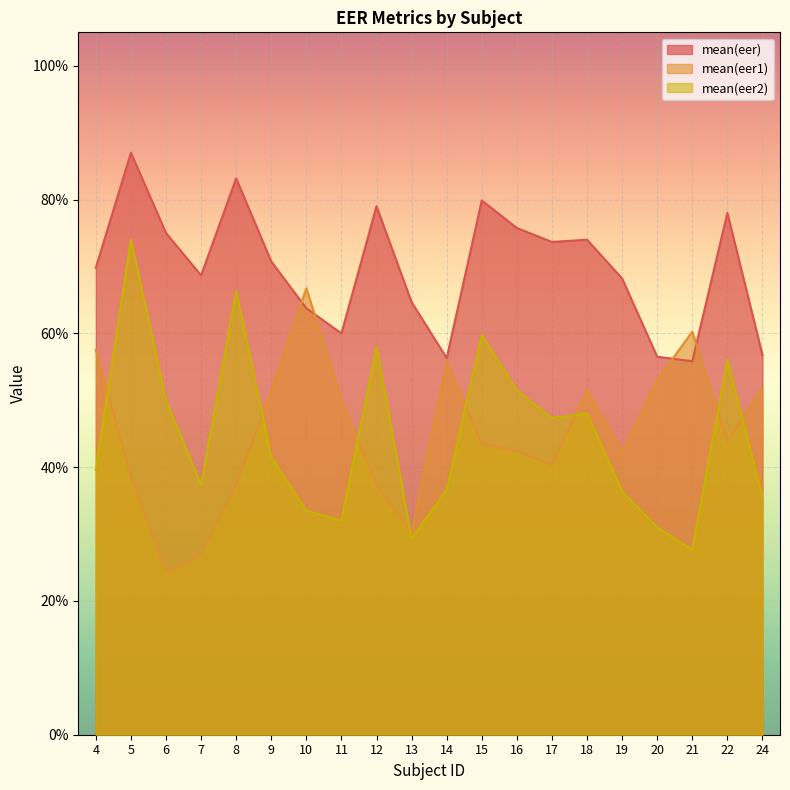

Rank the series by their maximum value, from highest to lowest.

mean(eer), mean(eer2), mean(eer1)